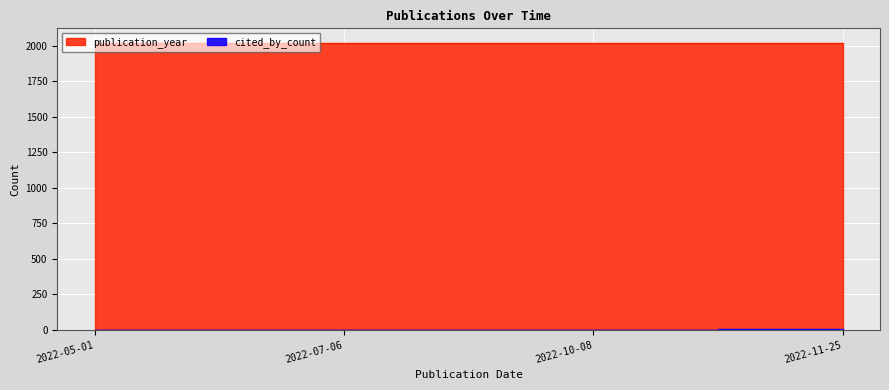

The publication_year series shows 2022 at 2022-11-25. True or false?

True